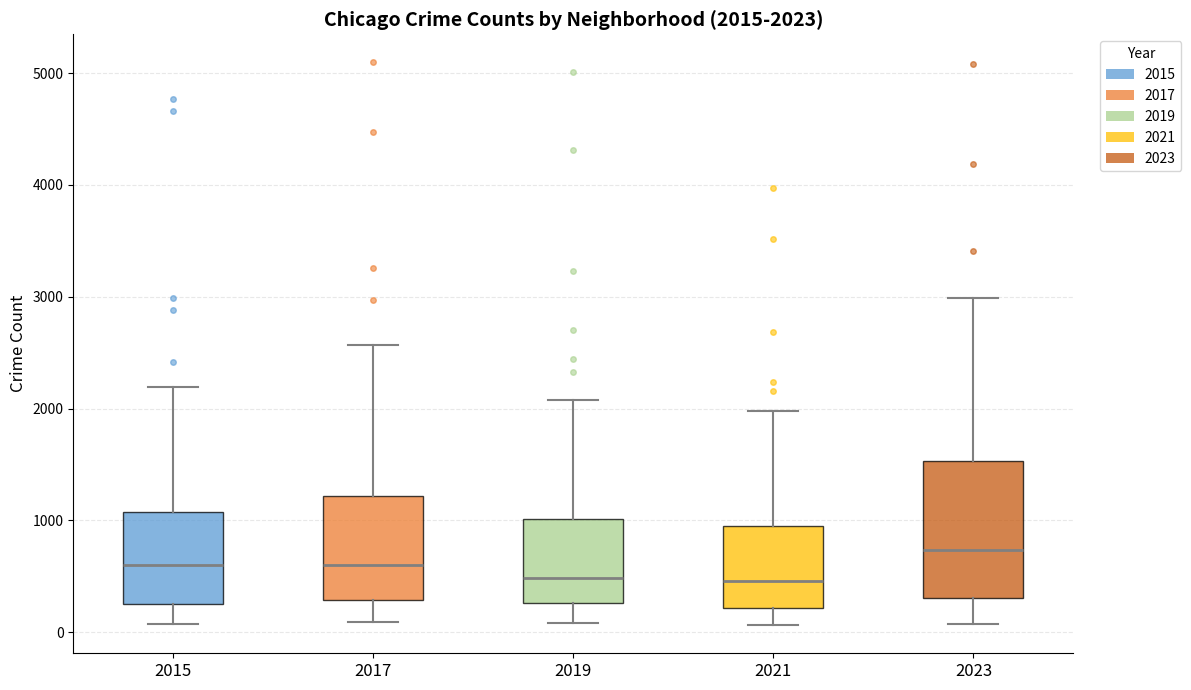

Which box is the tallest, from its lower edge to its upper edge?

2023